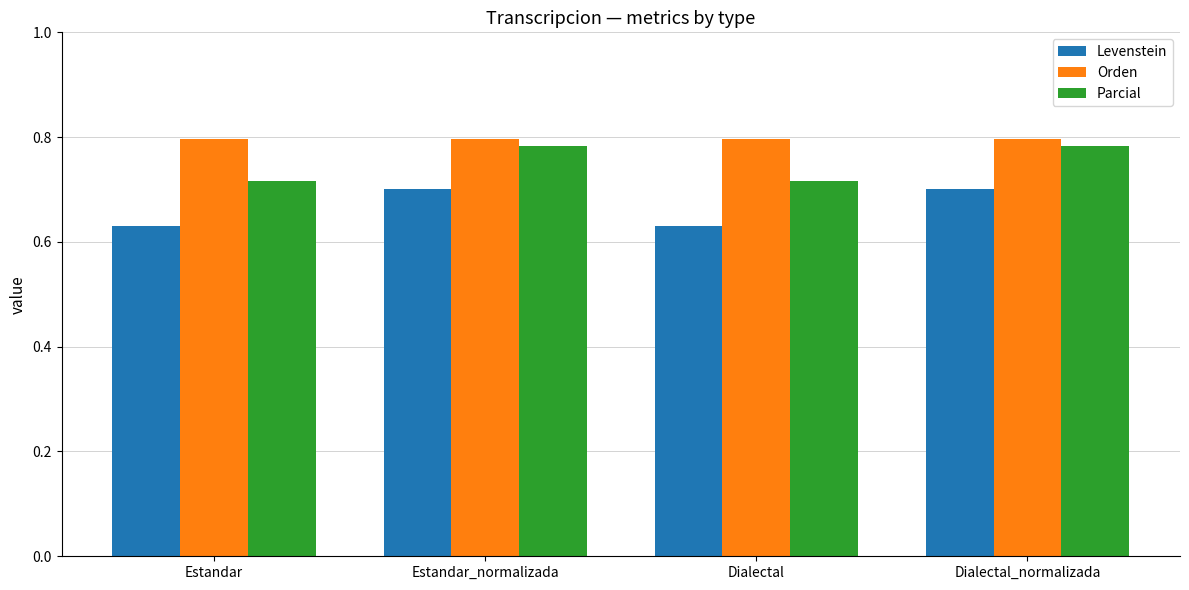

Rank the series by their average value, from highest to lowest.

Orden, Parcial, Levenstein